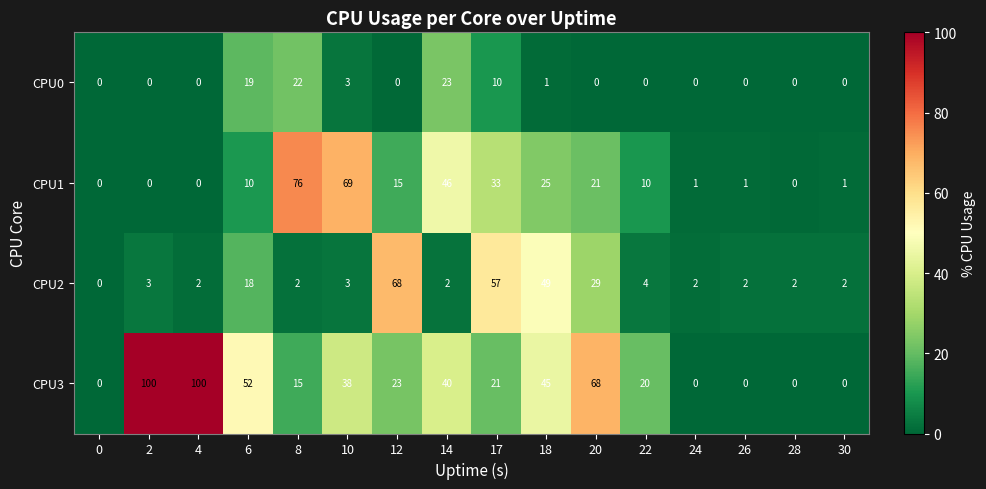

What is the difference between the maximum and second lowest values in the CPU3 series?

100